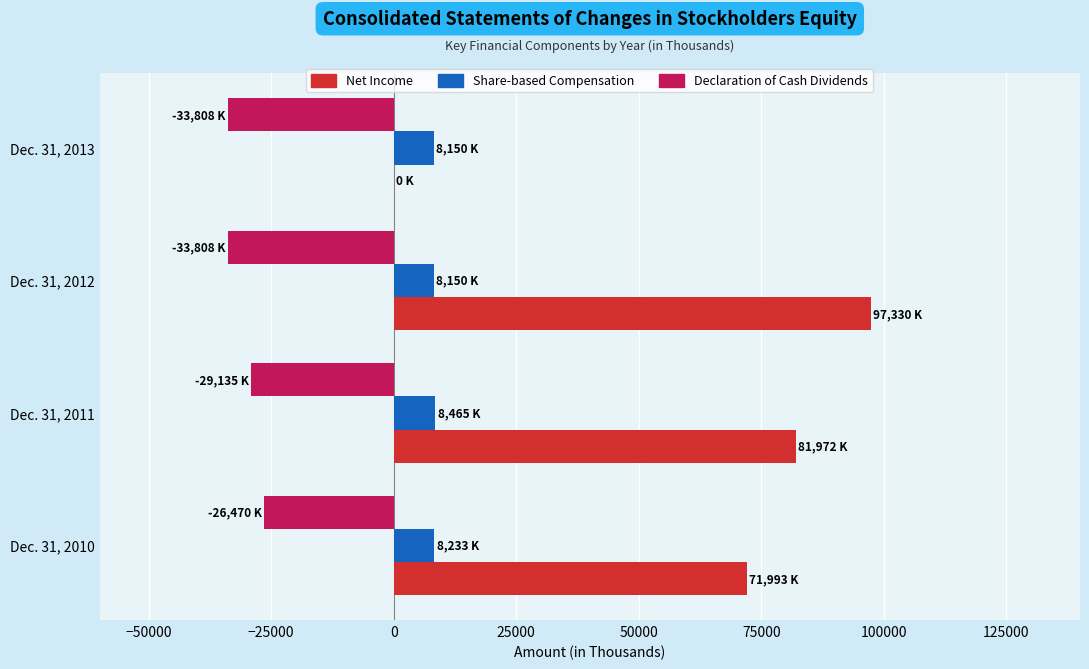

The value of Net Income at Dec. 31, 2012 is 97330. True or false?

True